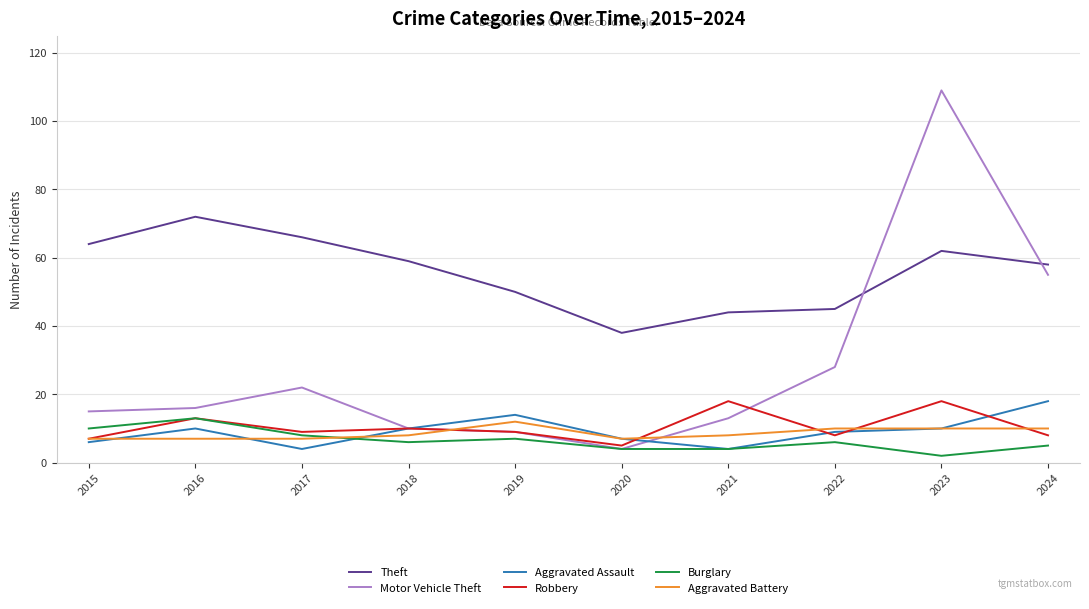

Which series has the largest range (max minus min)?

Motor Vehicle Theft